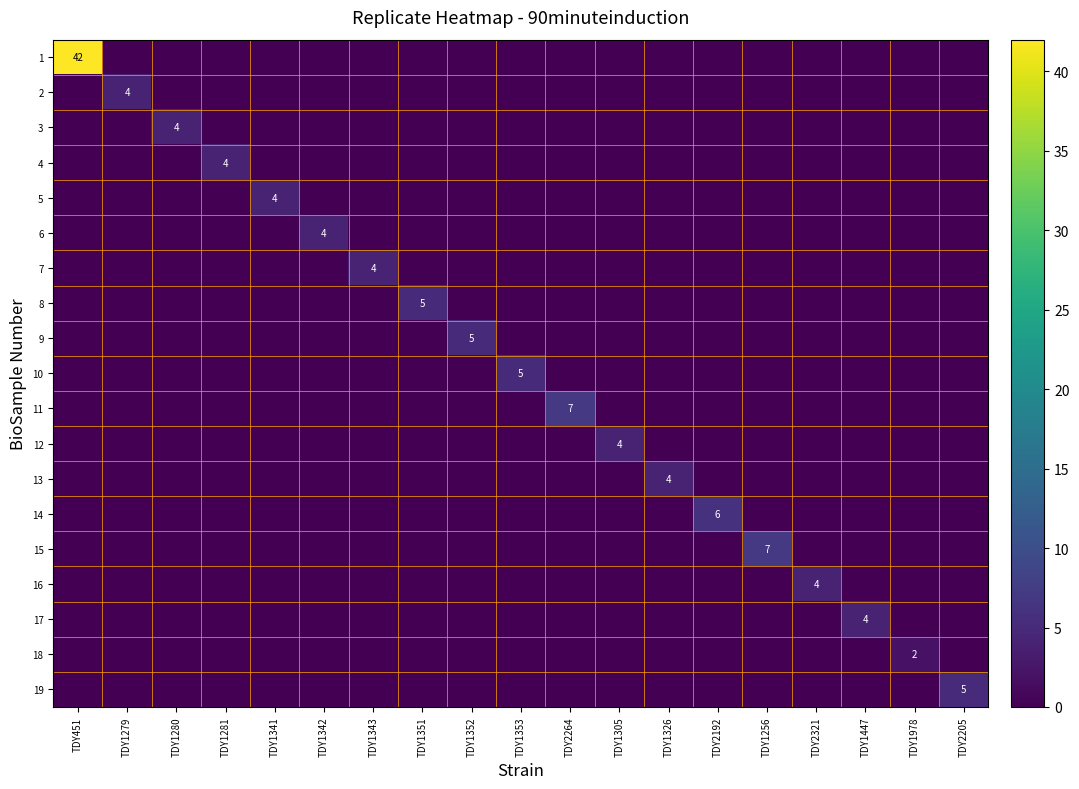

The value of 3 at TDY1280 is 4. True or false?

True